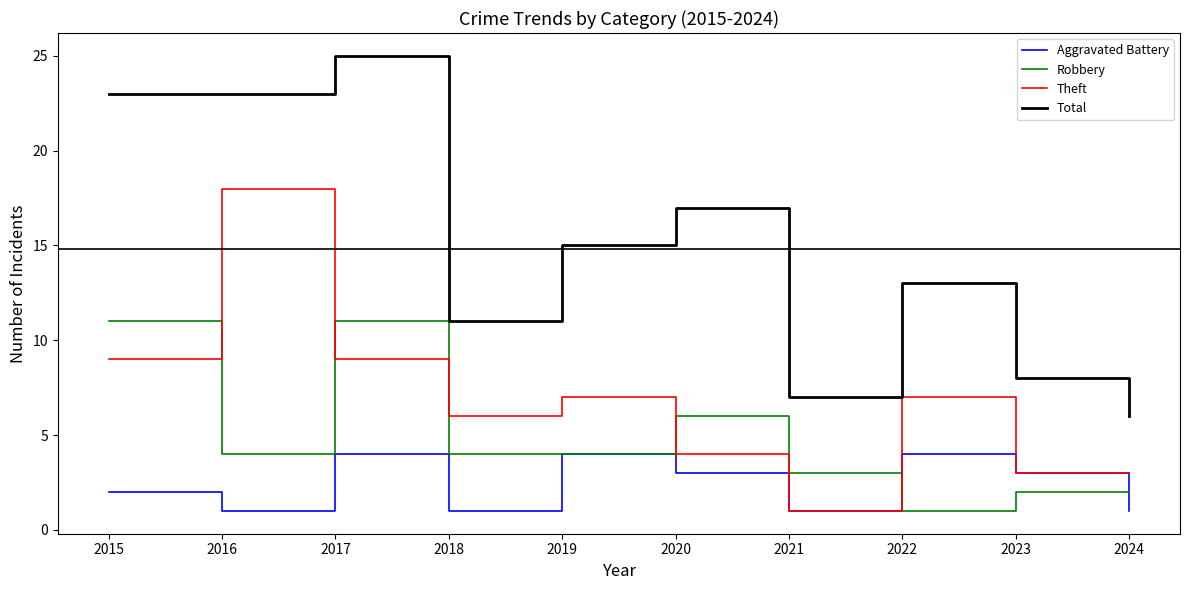

What is the smallest value displayed?

1